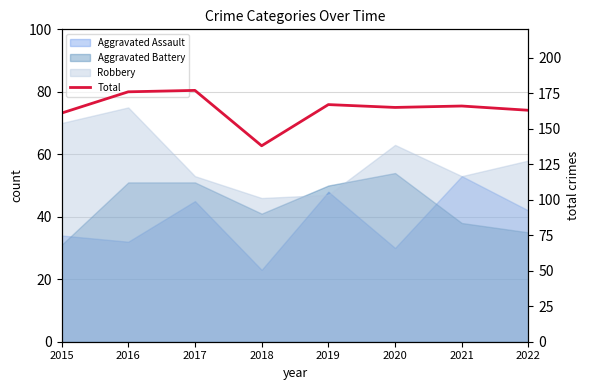

Is it true that the value at 2022 is 163?

True